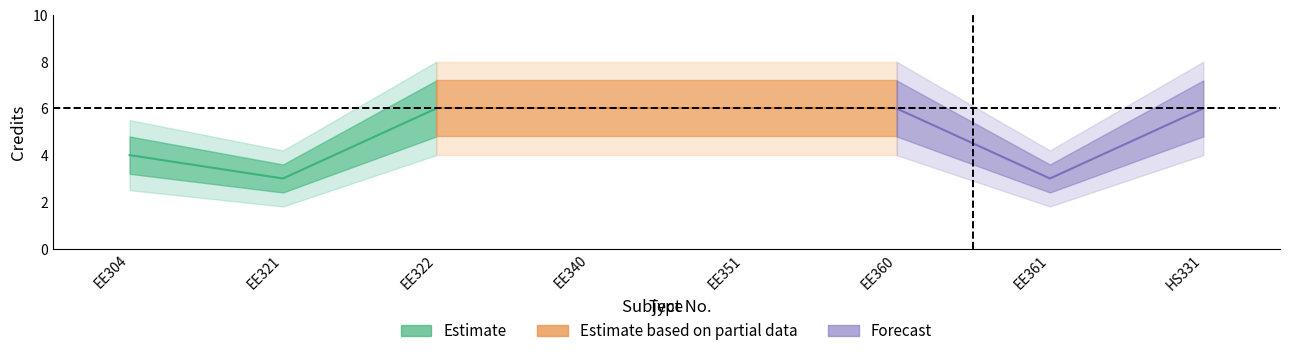

True or false: Credit has a value of 10.5 at EE360.

False